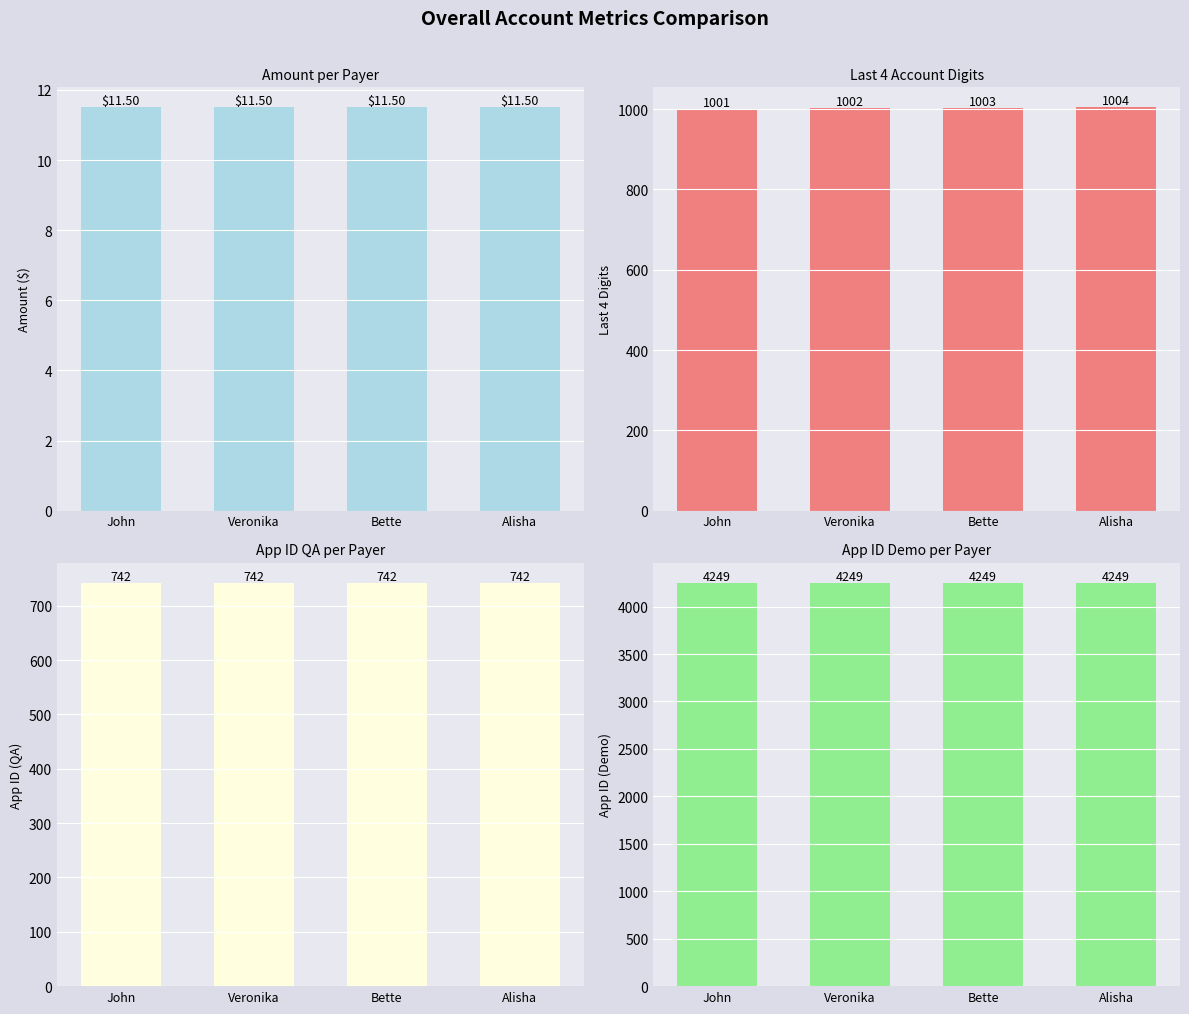

Reading right to left, what are all the values shown in this chart?

Amount: Alisha=11.5	Bette=11.5	Veronika=11.5	John=11.5
Last4: Alisha=1004.0	Bette=1003.0	Veronika=1002.0	John=1001.0
AppIDQA: Alisha=742.0	Bette=742.0	Veronika=742.0	John=742.0
AppIDDemo: Alisha=4249.0	Bette=4249.0	Veronika=4249.0	John=4249.0